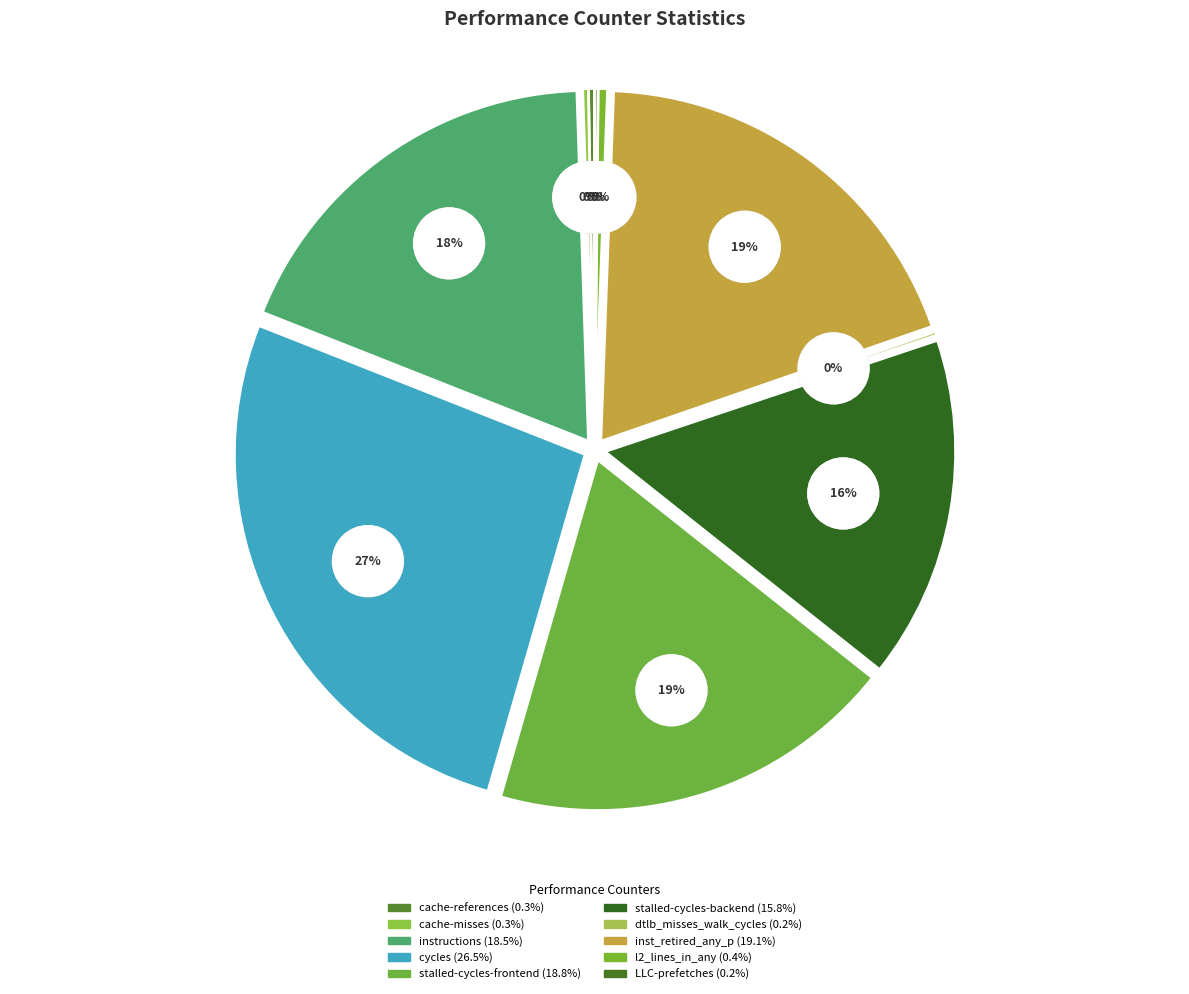

Which category has the biggest portion of the pie?

cycles